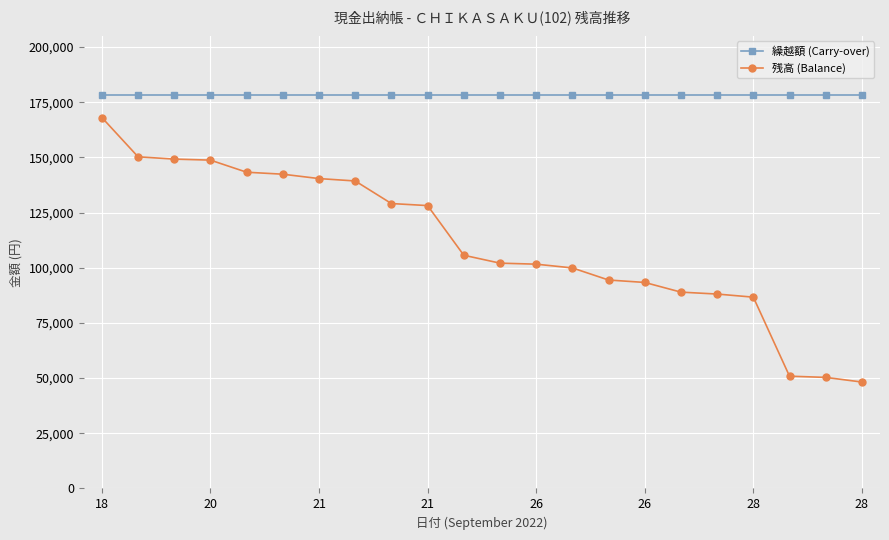

True or false: 残高 (Balance) and 繰越額 (Carry-over) intersect in this chart.

False